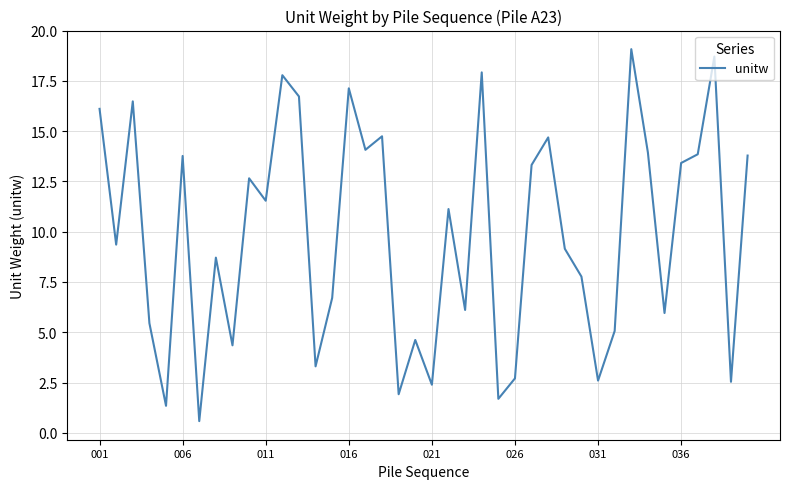

What is the smallest value displayed?

0.6